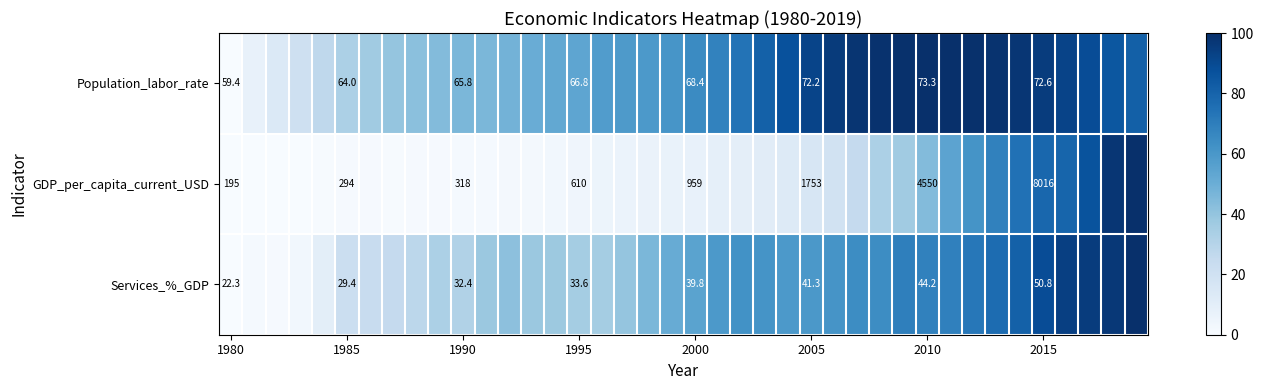

Rank the series by their average value, from lowest to highest.

GDP_per_capita_current_USD, Services_%_GDP, Population_labor_rate